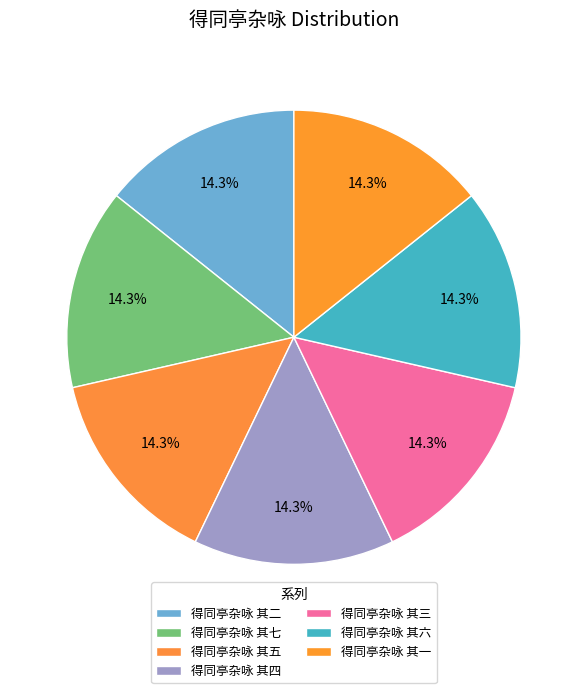

Count the number of slices in the pie.

7